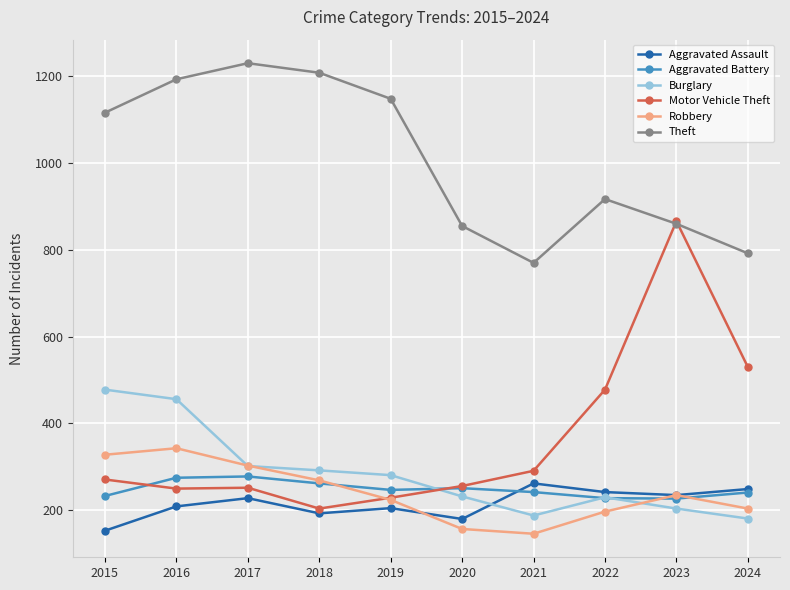

At which category is the sum across all series the highest?

2016